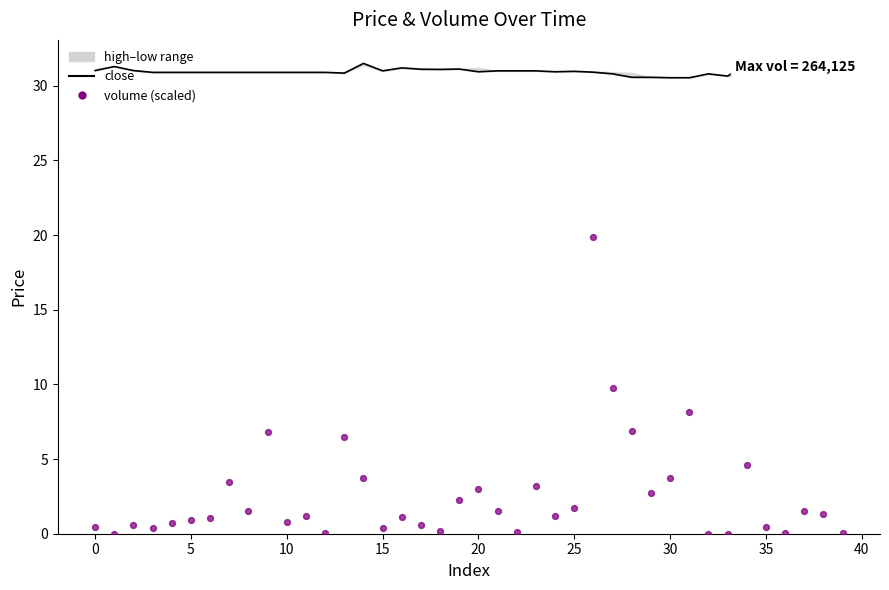

Is the value of close at 45 greater than the value of volume (scaled) at 10?

Yes